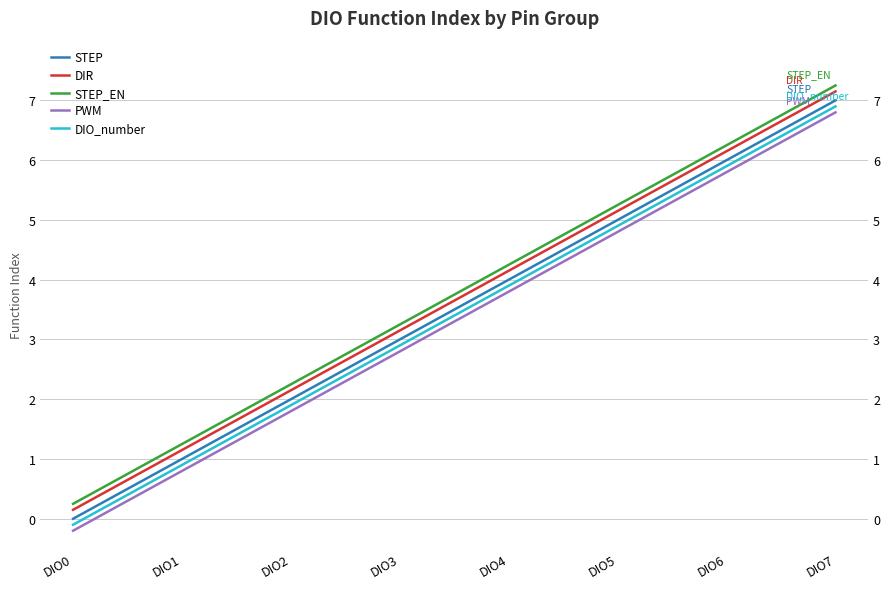

True or false: PWM has a value of 1.8 at DIO2.

True